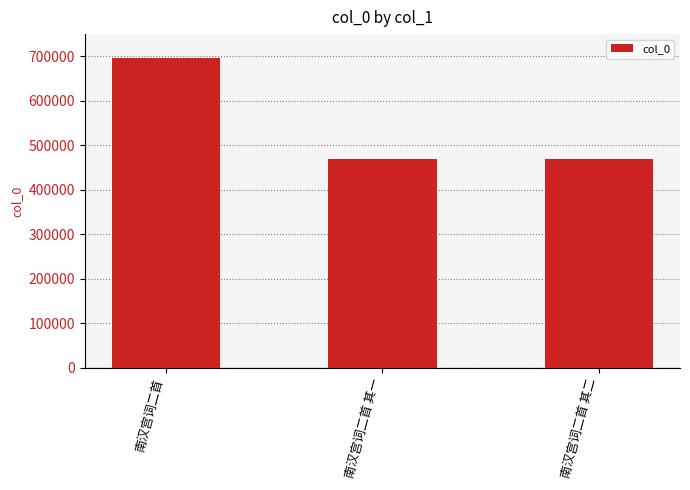

How many bars are there in total?

3